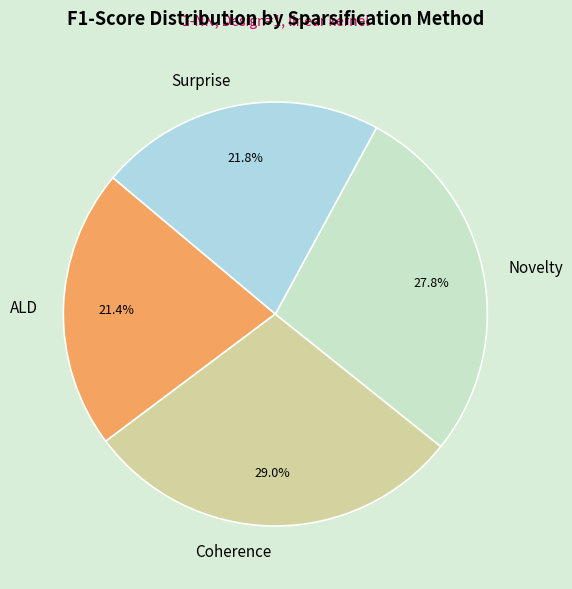

Is there any slice that represents more than half of the pie?

No